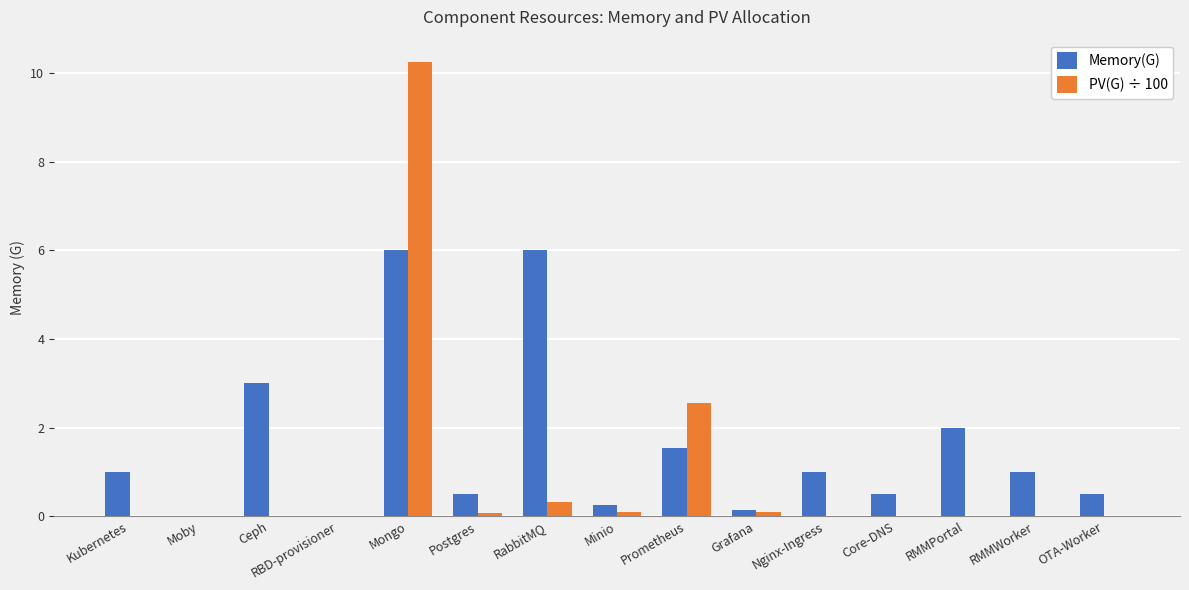

At which label is PV(G) ÷ 100 closest to 5?

Prometheus